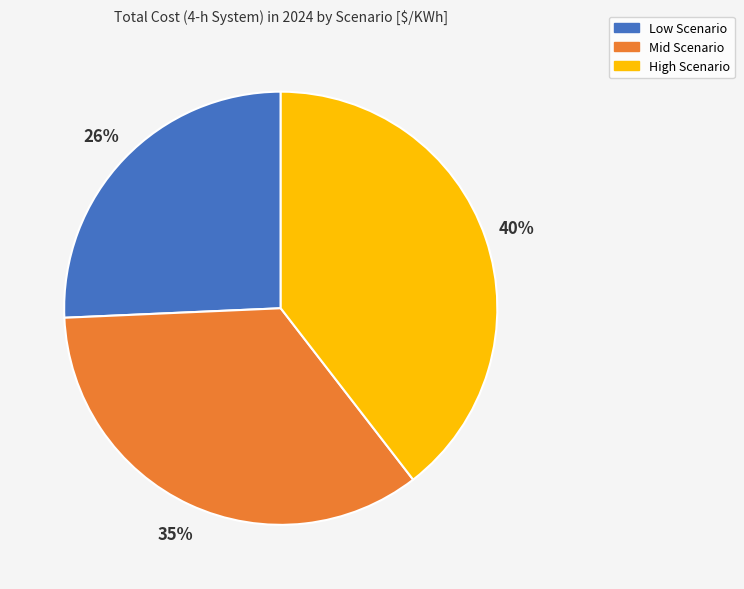

What percentage is the High Scenario slice, to the nearest percent?

40%